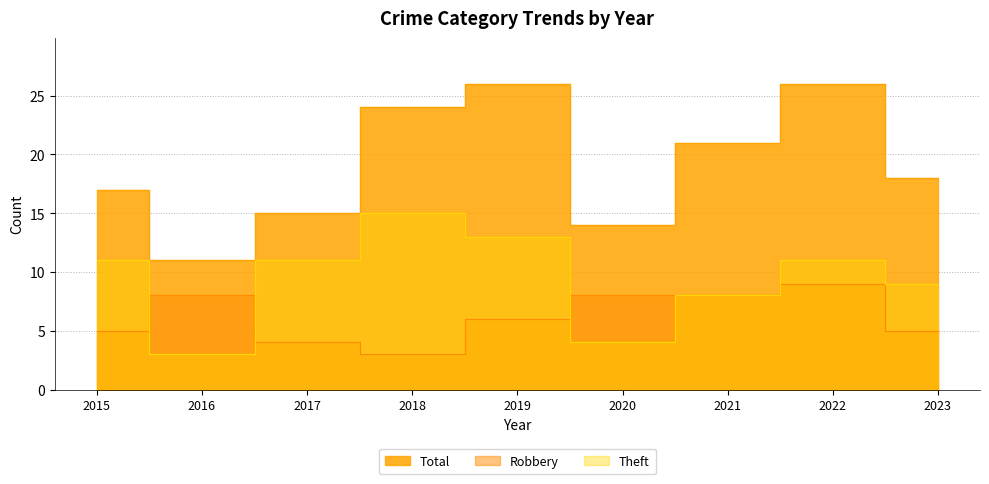

Count the number of data series in this chart.

3